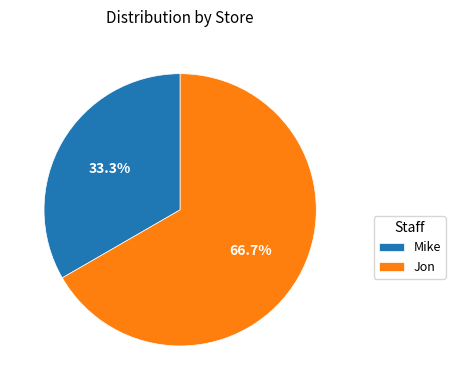

How many segments does this pie chart have?

2